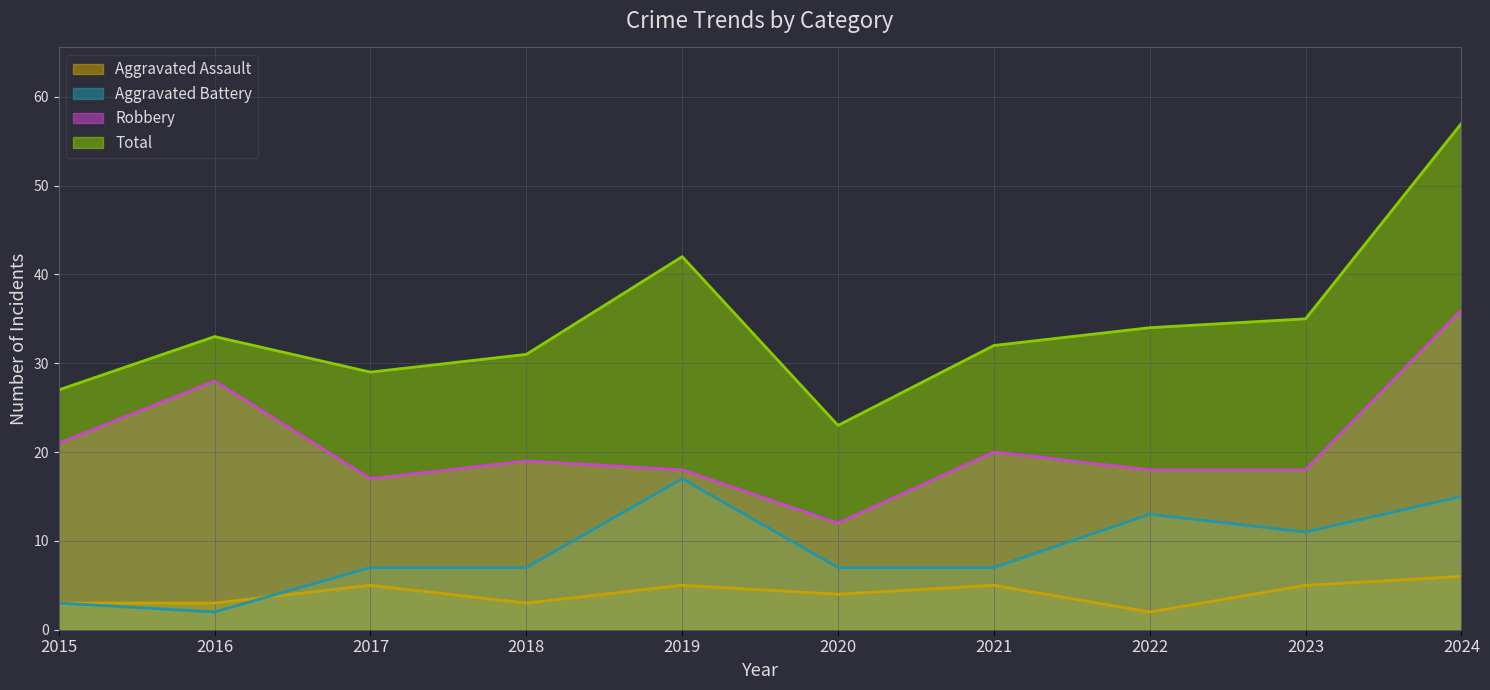

At 2021, list the series in order from smallest to largest.

Aggravated Assault, Aggravated Battery, Robbery, Total